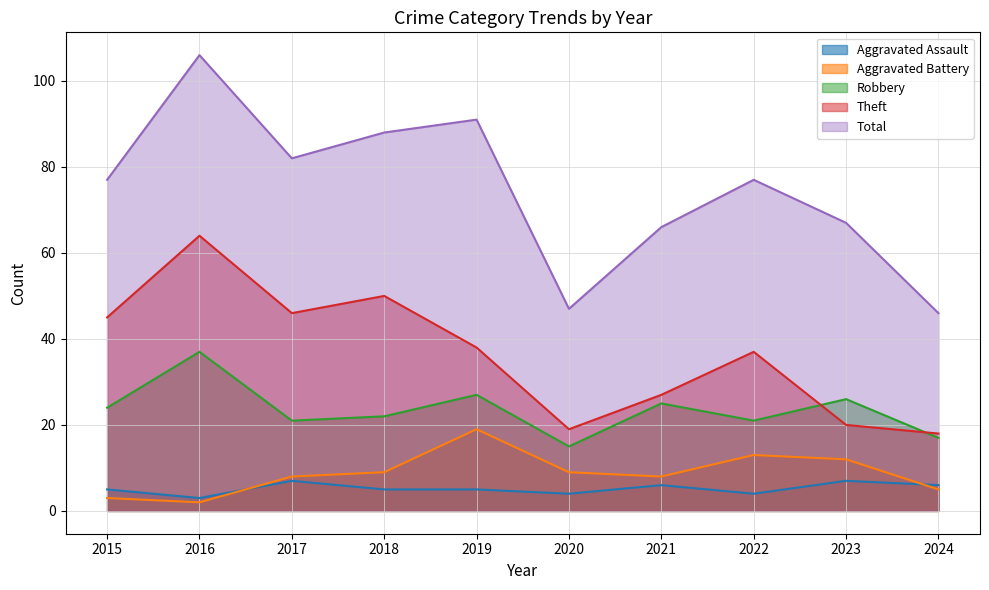

True or false: Robbery has a value of 37 at 2016.

True